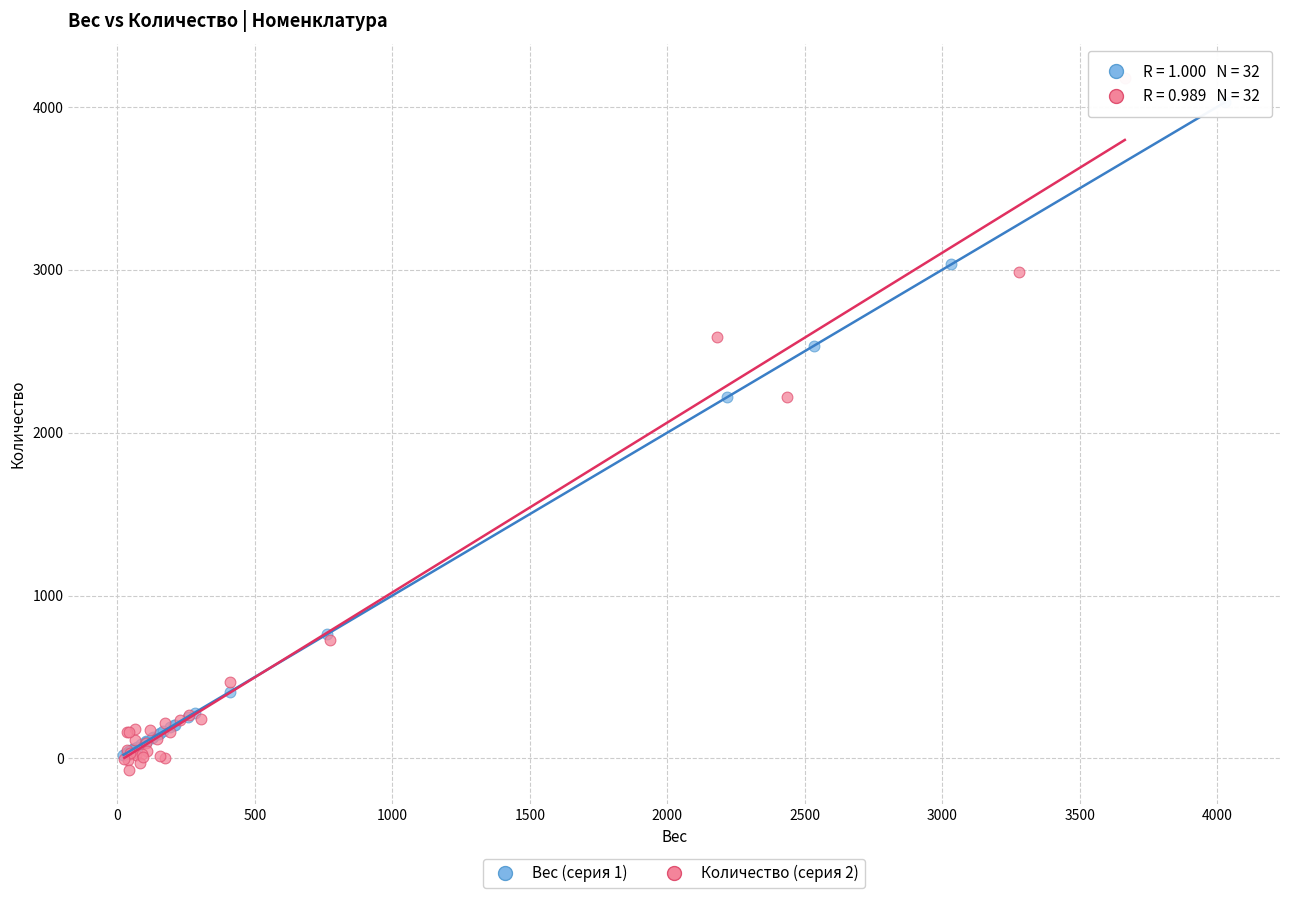

Which series has the widest spread of Y values?

Количество (серия 2)